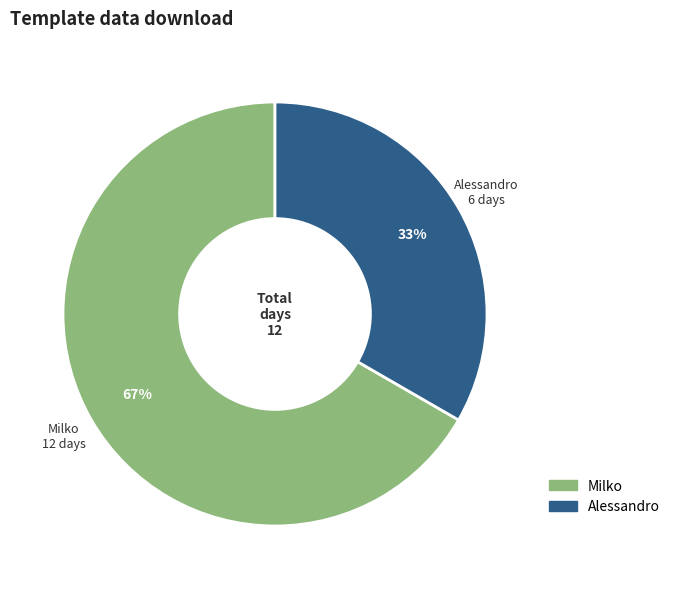

Count the number of slices in the pie.

2